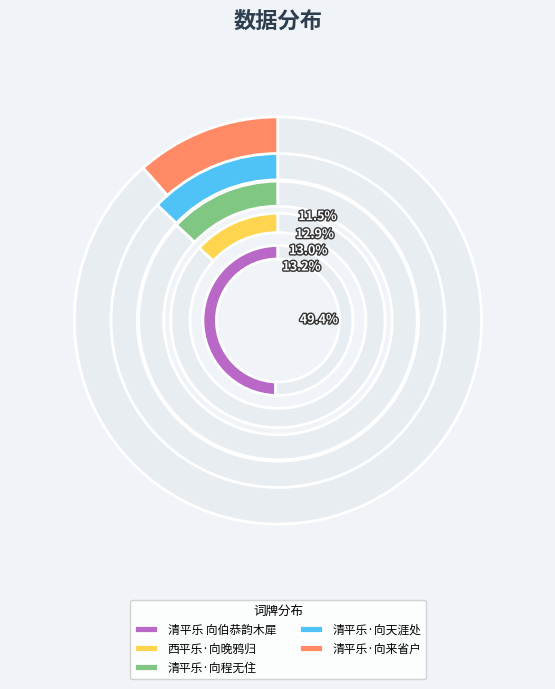

Is the sum of 清平乐 向伯恭韵木犀 and 清平乐·向程无住 greater than half?

Yes